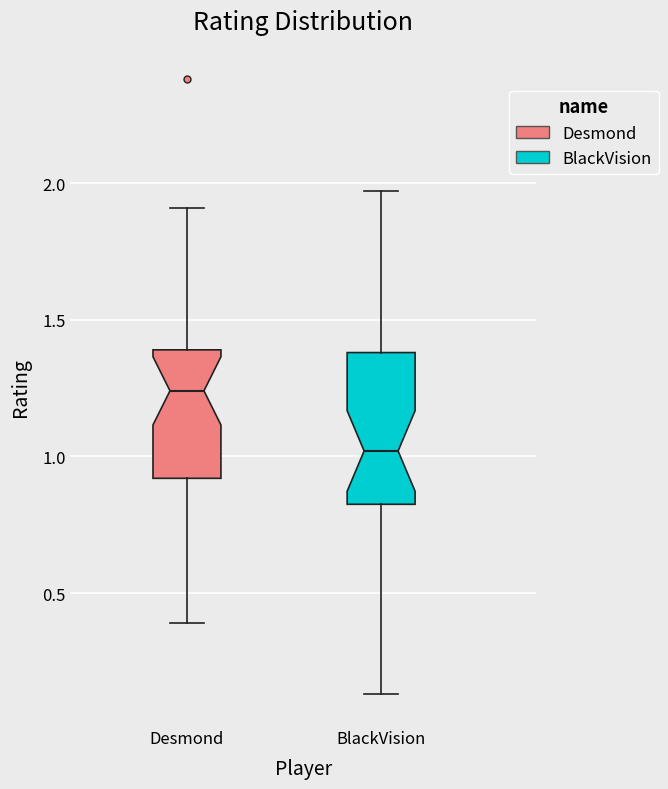

Reading left to right, transcribe this box plot: for each box, give where its median line is, the range the box spans, and where its two whiskers end, as read against the y-axis. The values are not printed on the chart, so give them approximately, as read against the axis.

Desmond: median 1.25, box 0.90 to 1.40, whiskers 0.40 to 1.90
BlackVision: median 1.00, box 0.85 to 1.40, whiskers 0.15 to 1.95